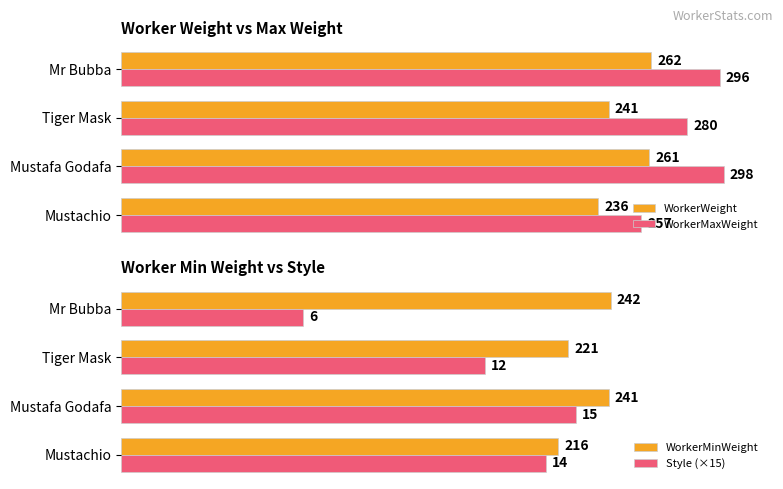

Does the chart contain any negative values?

No